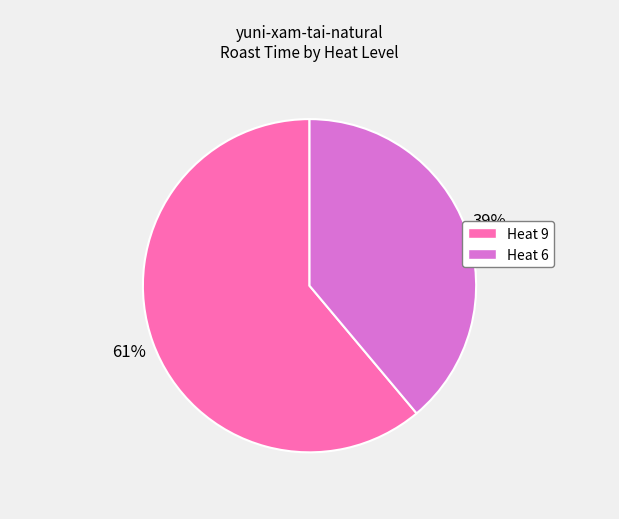

To the nearest percent, what portion does Heat 6 represent?

39%